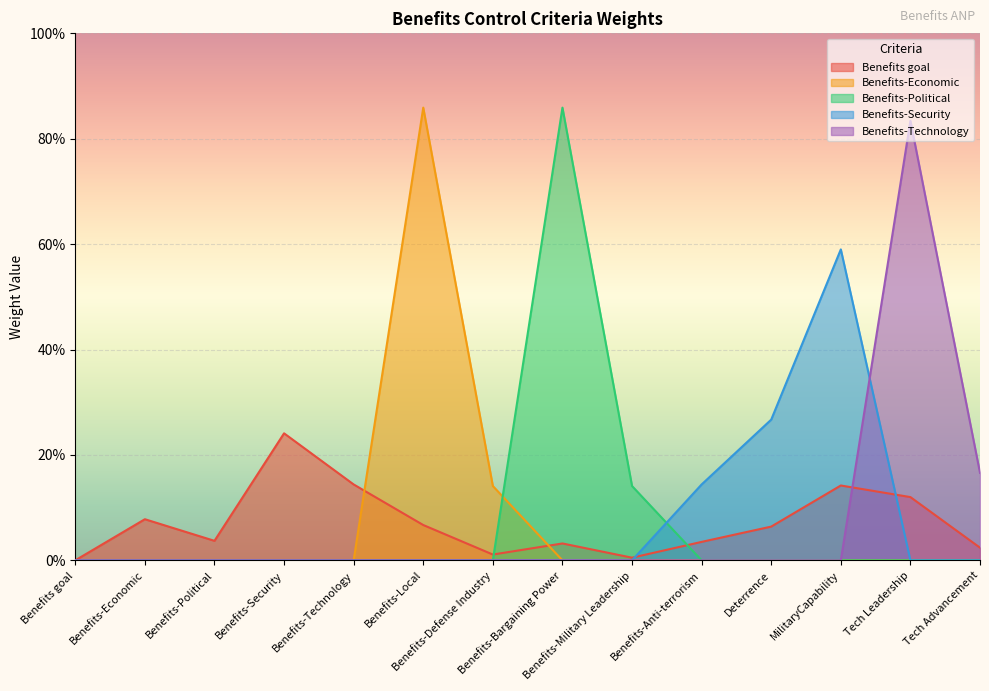

How many data points in Benefits-Technology are above 0?

2